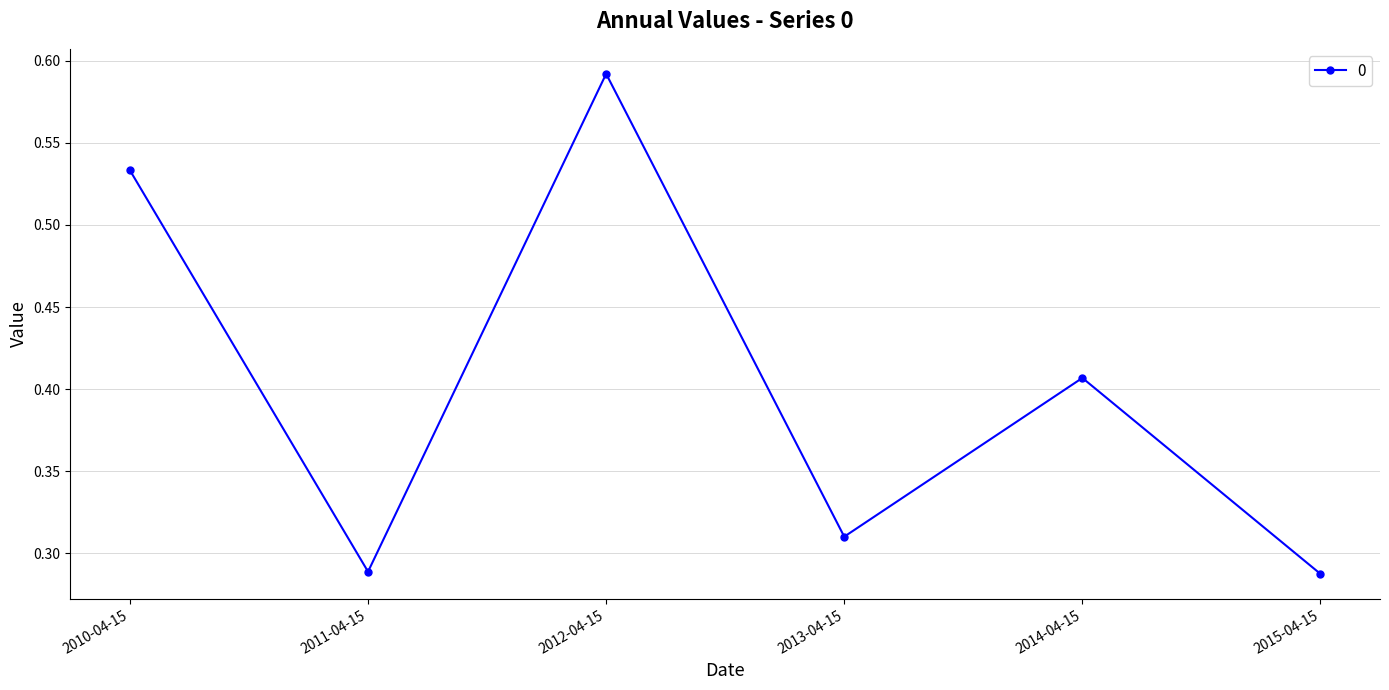

How many distinct data groups are displayed?

1